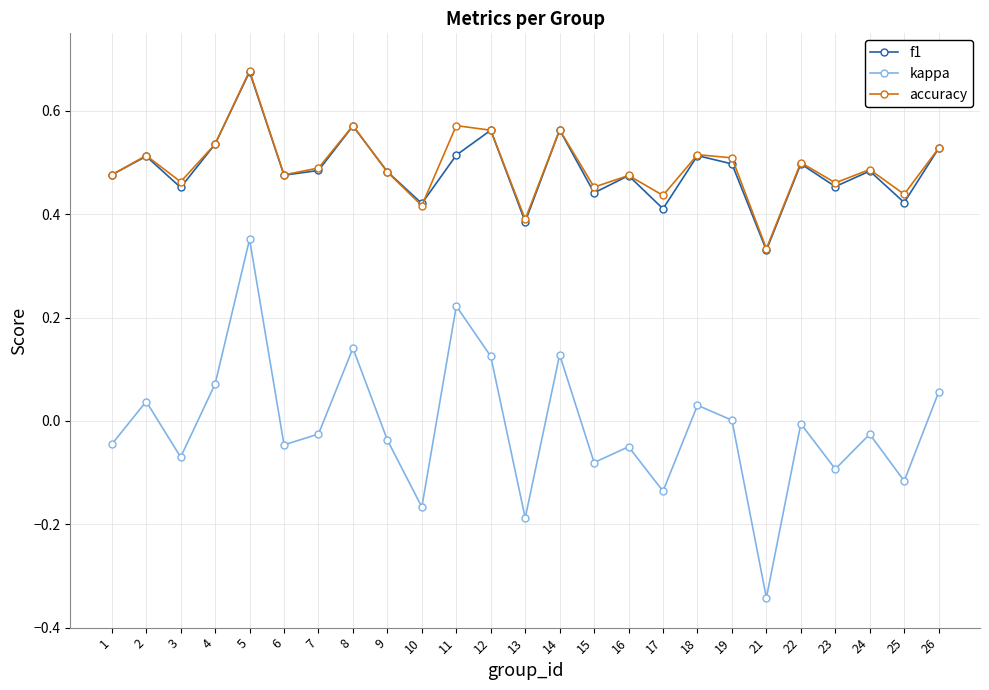

Is it true that f1 equals 0.6 at 13?

False